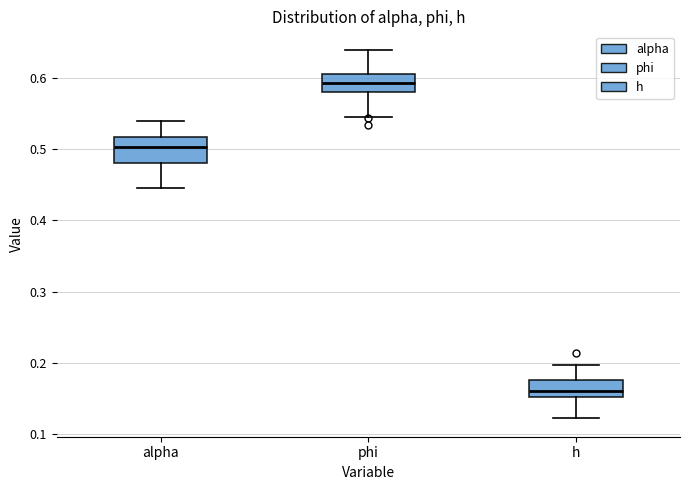

Which box's median line is the lowest?

h